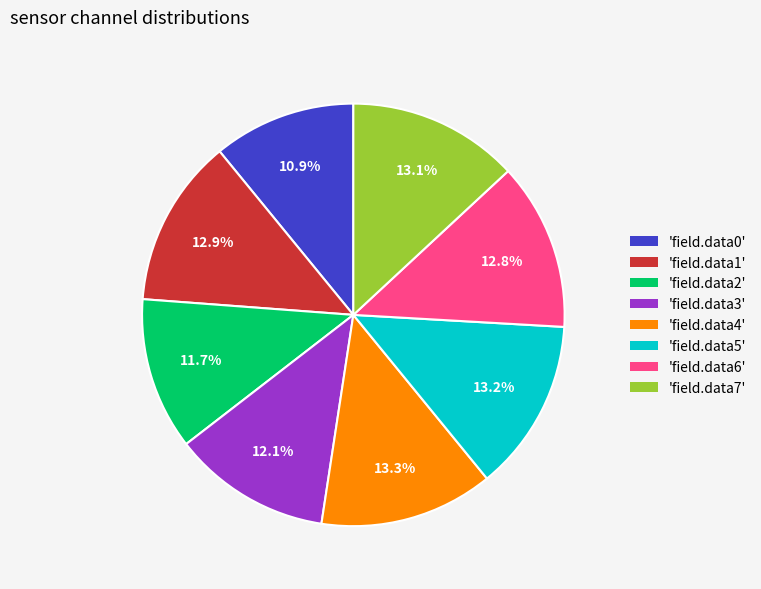

Count the number of slices in the pie.

8